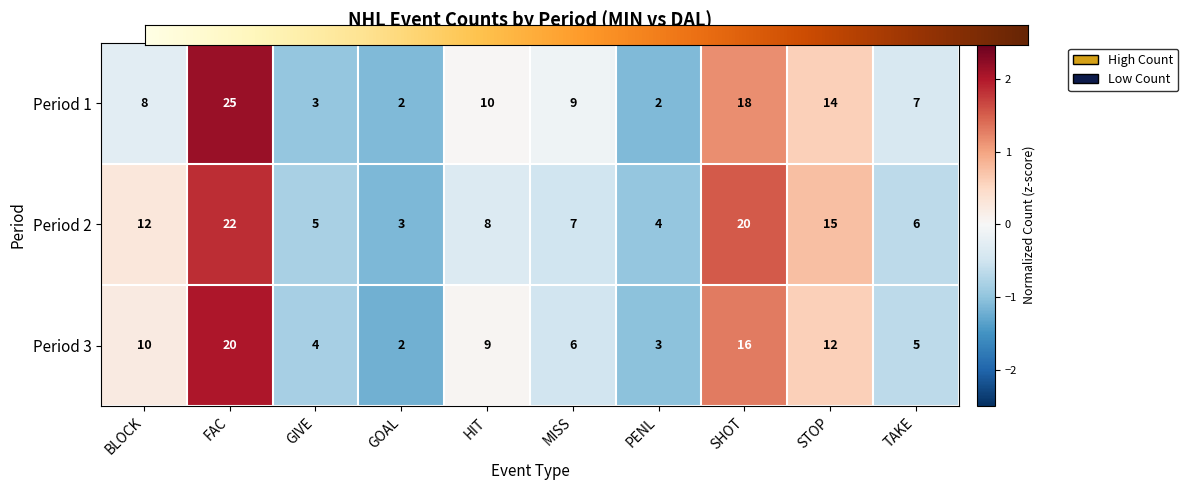

Reading left to right, list all the values displayed in this chart.

Period 1: 8	25	3	2	10	9	2	18	14	7
Period 2: 12	22	5	3	8	7	4	20	15	6
Period 3: 10	20	4	2	9	6	3	16	12	5